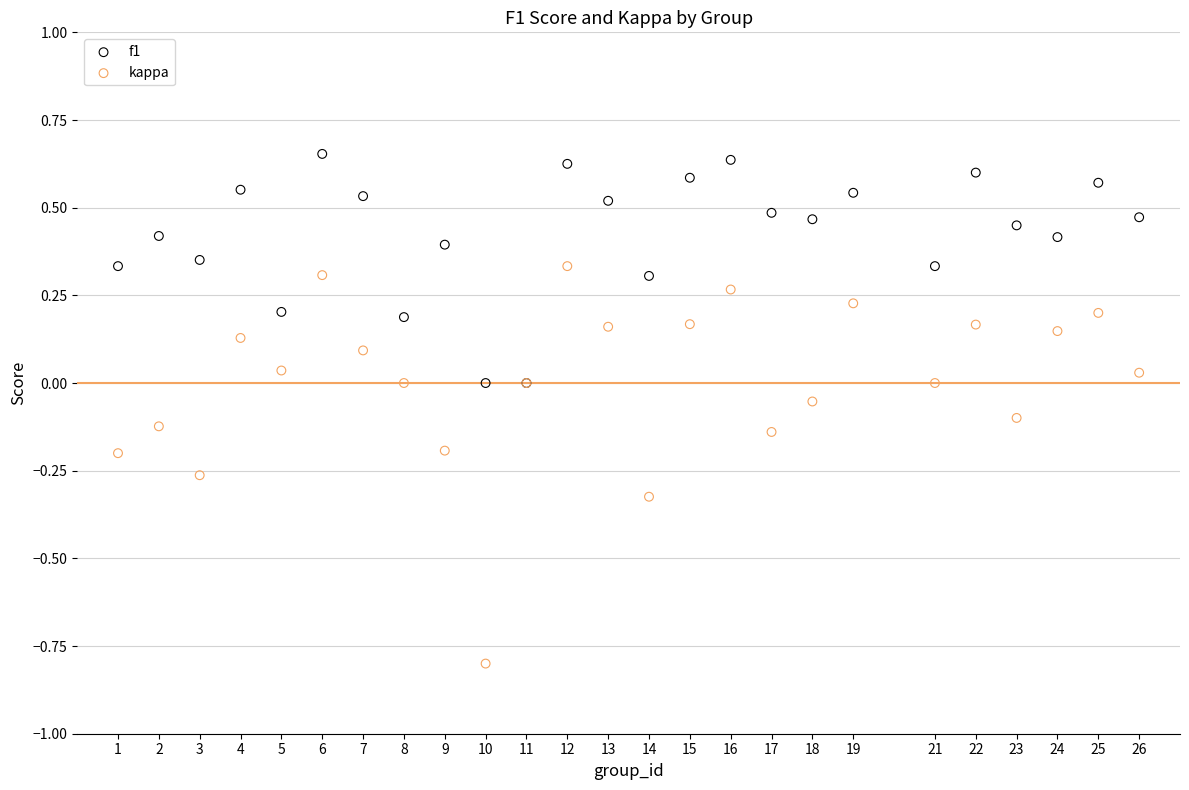

Which series reaches the minimum Y coordinate?

kappa